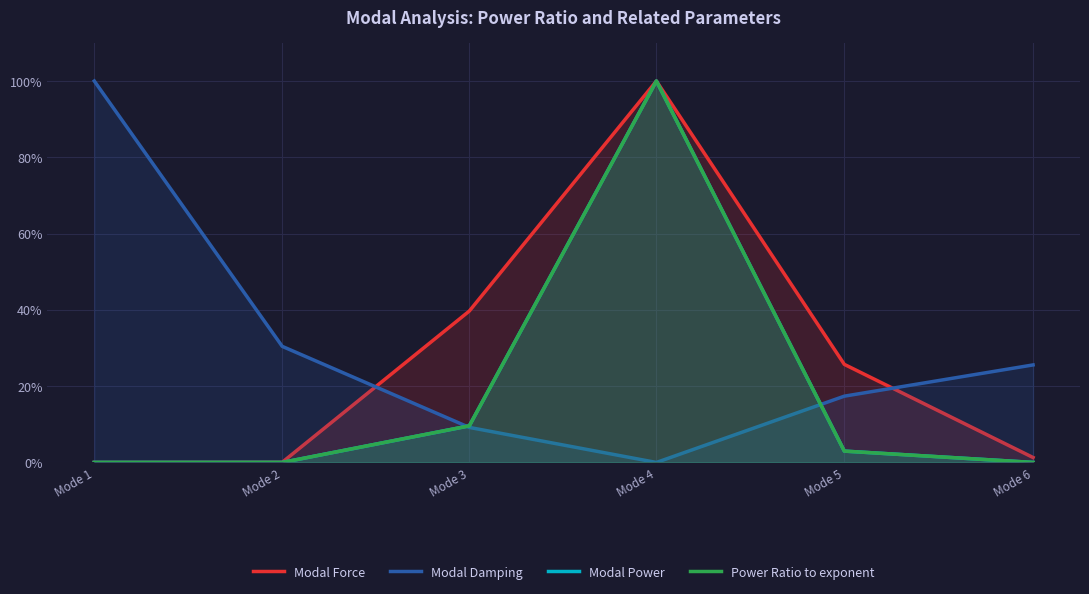

What is the average value of the Power Ratio to exponent series?

0.2